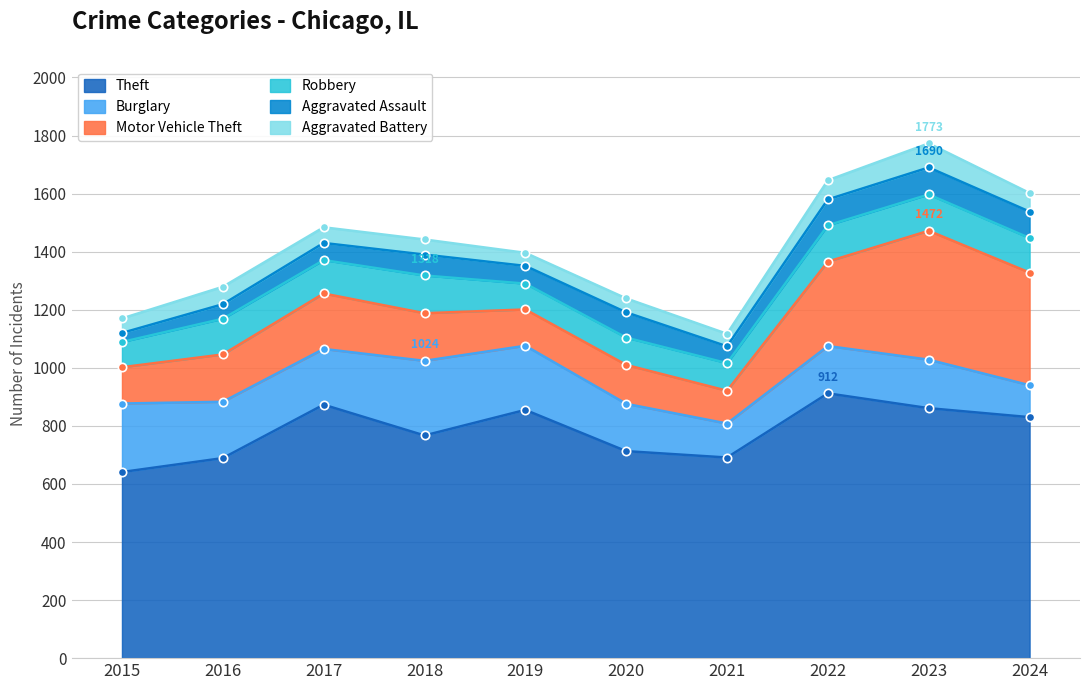

Which has a higher value, 2015 or 2016?

2016